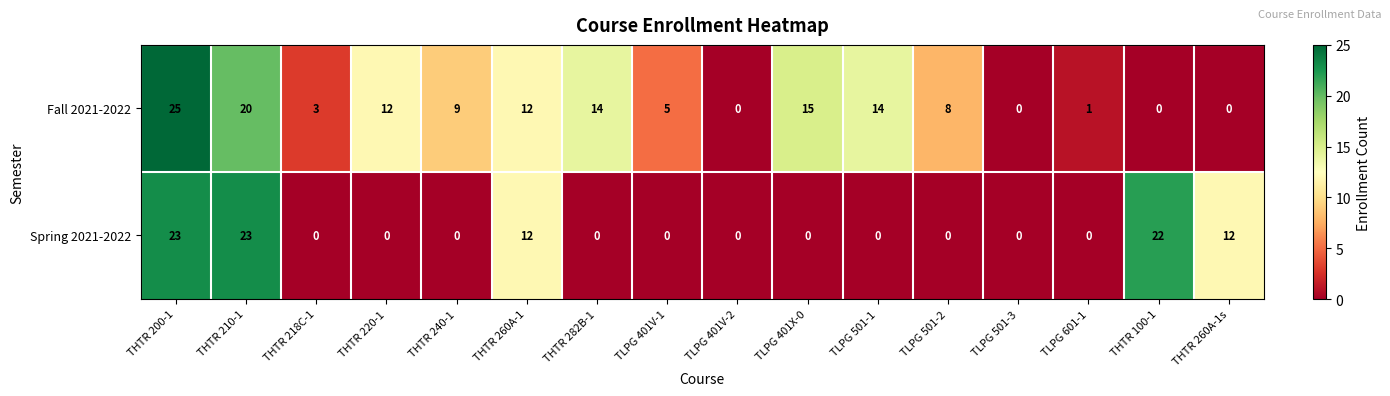

At THTR 210-1, list the series in order from largest to smallest.

Spring 2021-2022, Fall 2021-2022